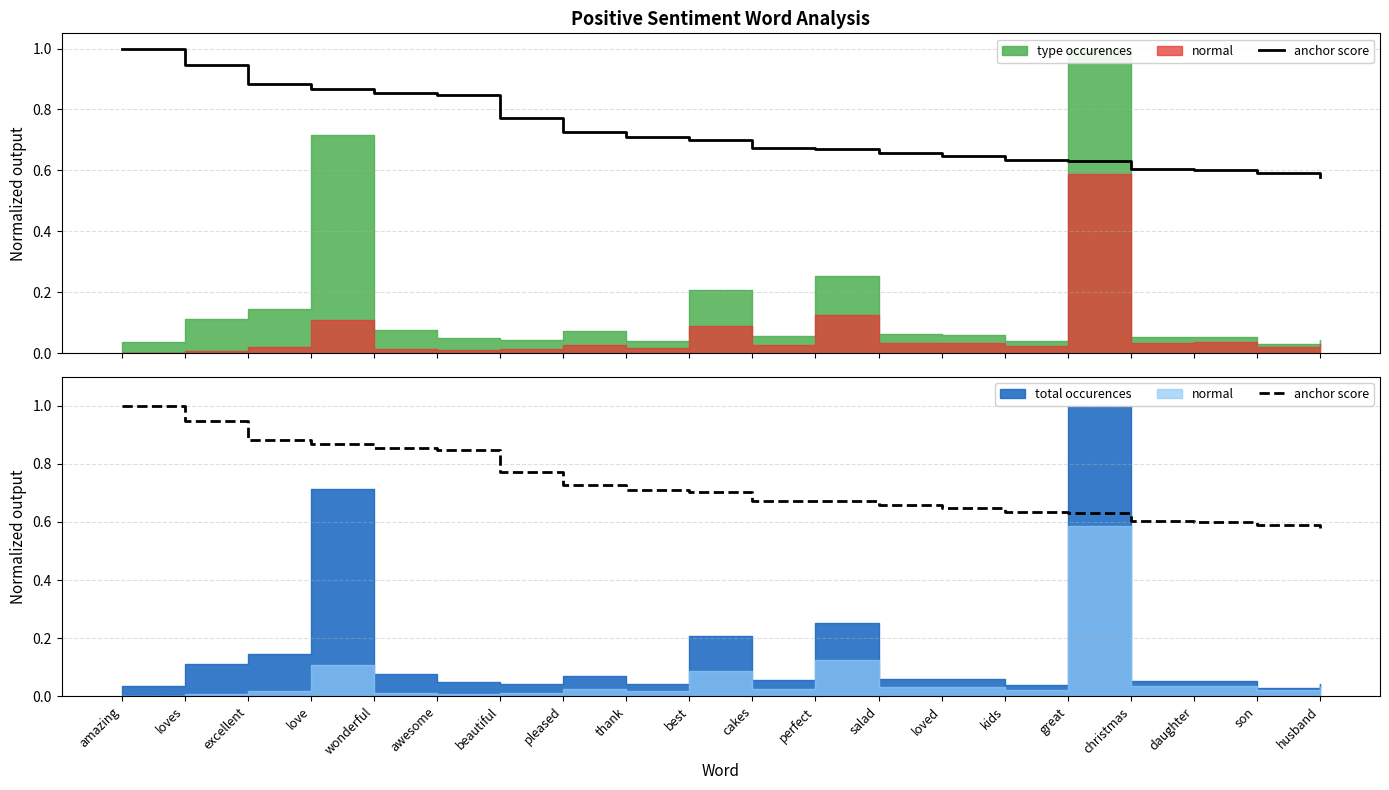

What position from the right is great?

5